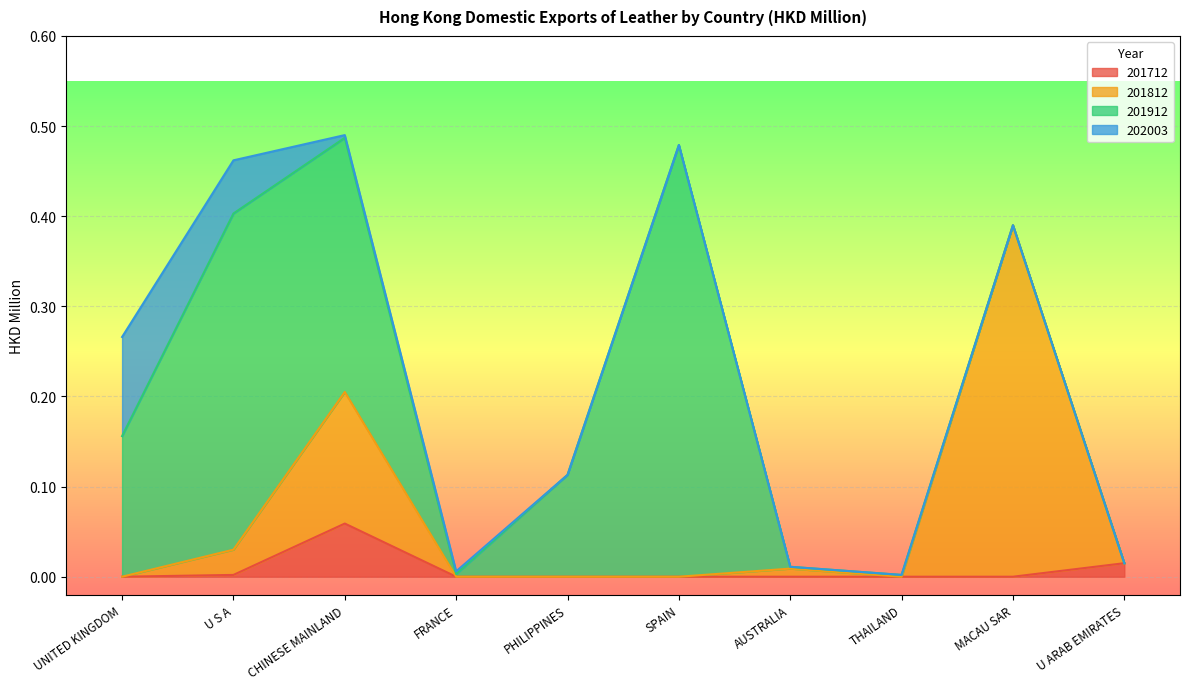

Which category has the lowest value across all series?

UNITED KINGDOM